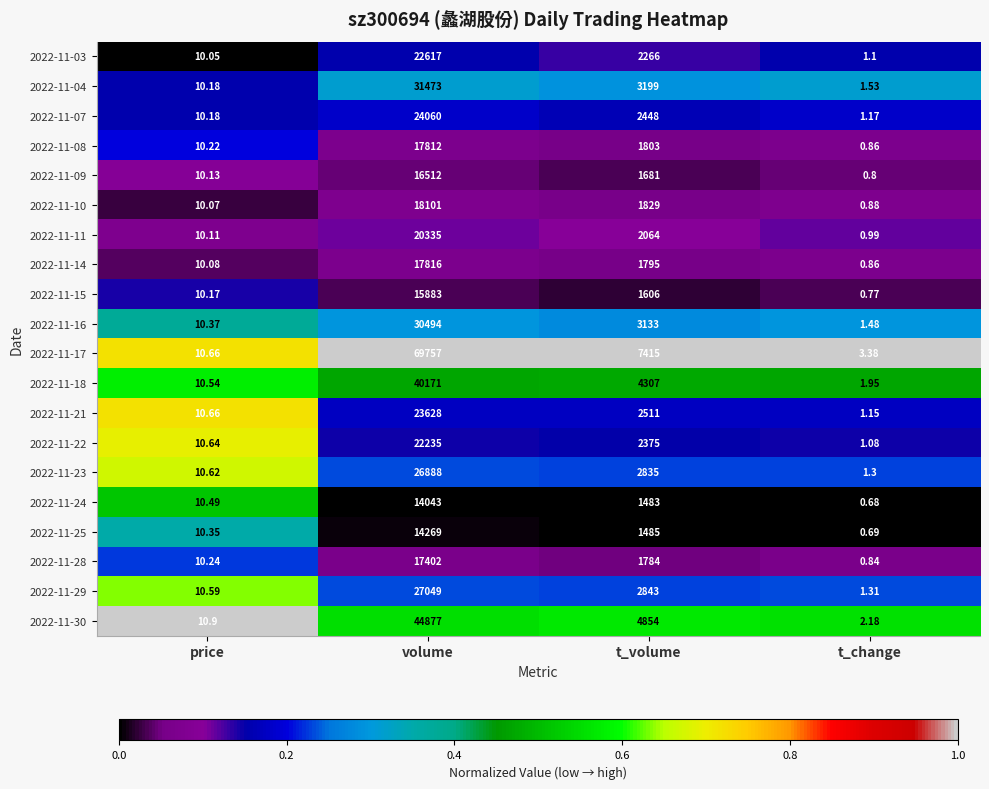

Which series has the widest spread of values?

2022-11-17